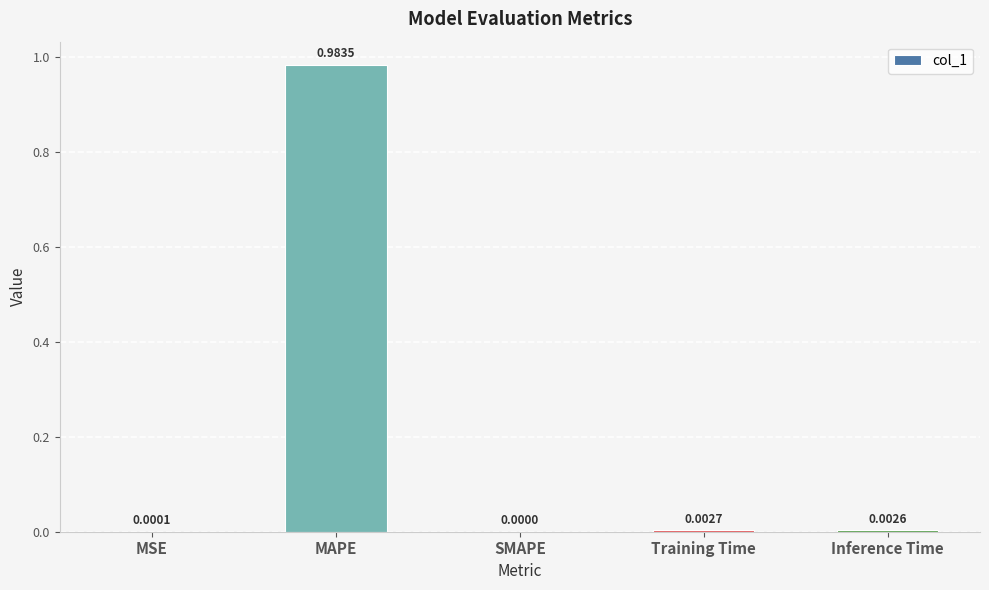

At which category does the chart reach its peak across all series?

MAPE